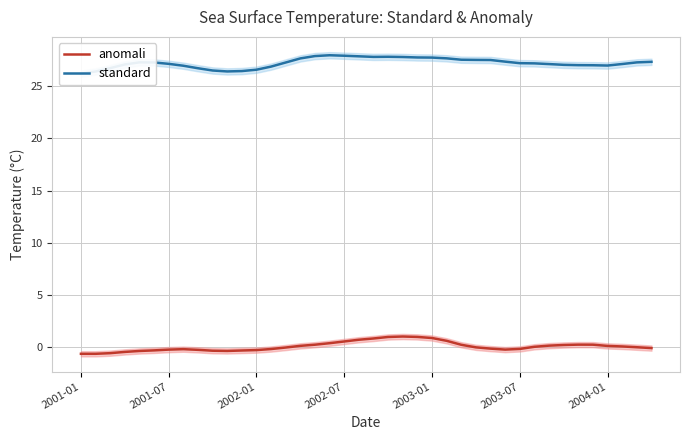

True or false: standard and anomali cross at least once.

False